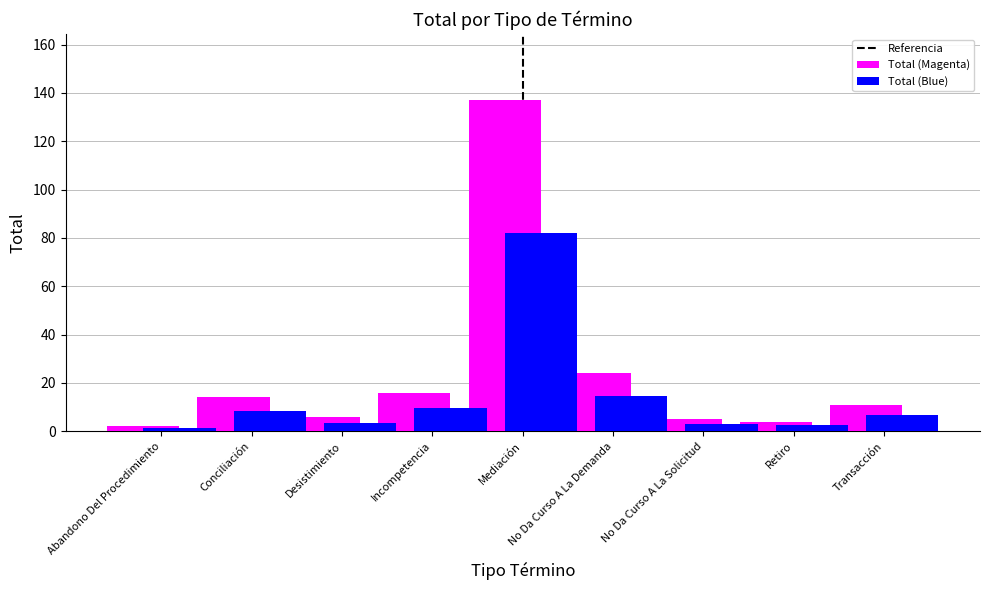

What position from the left is Retiro?

8